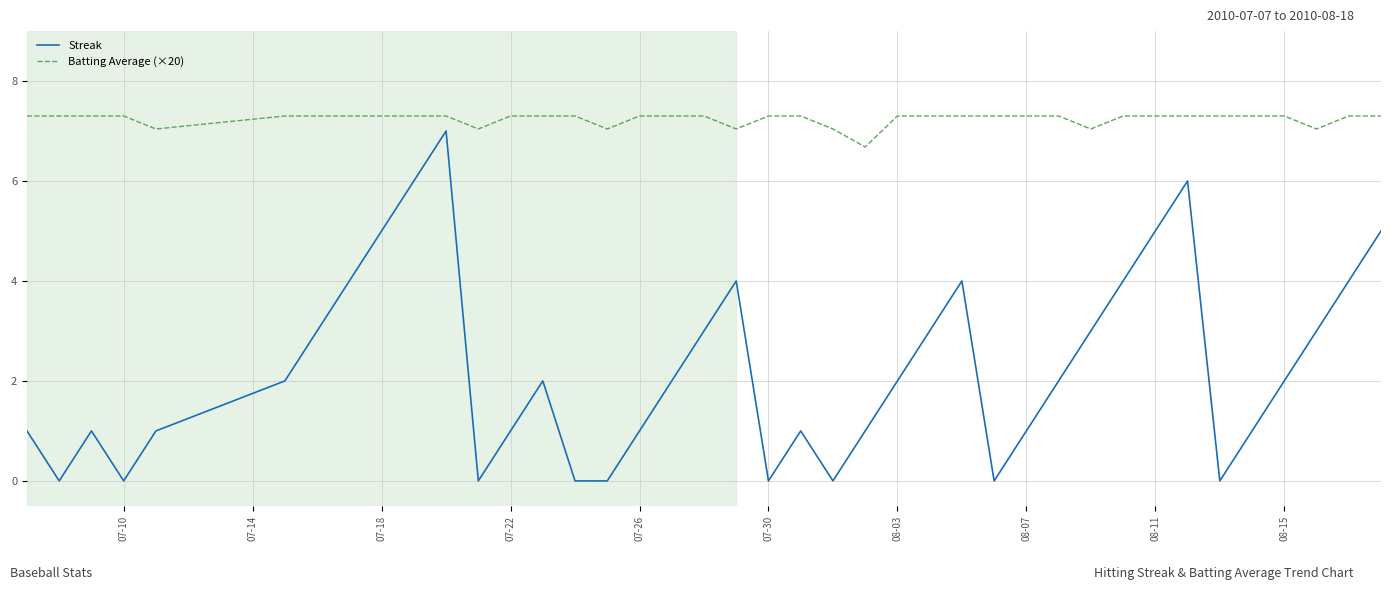

Rank the series by their average value, from lowest to highest.

Streak, Batting Average (×20)